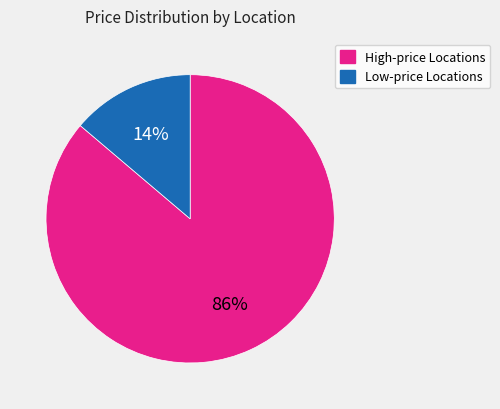

To the nearest percent, what is the difference between the largest and smallest slice percentages?

72%